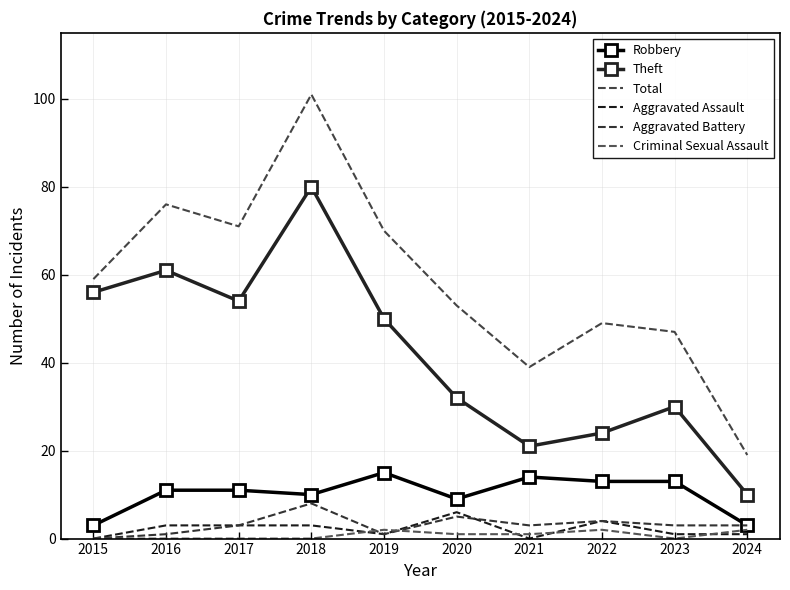

Which label corresponds to the smallest value in the chart?

2015